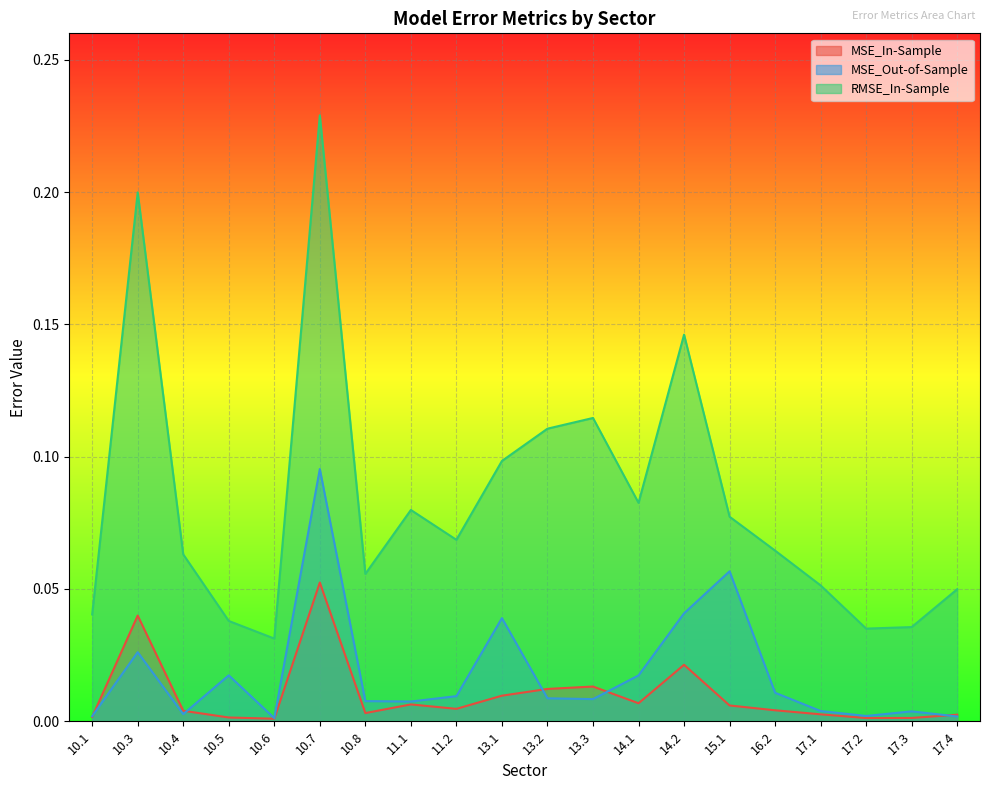

What is the sum of the RMSE_In-Sample values at 17.4 and 17.3?

0.1